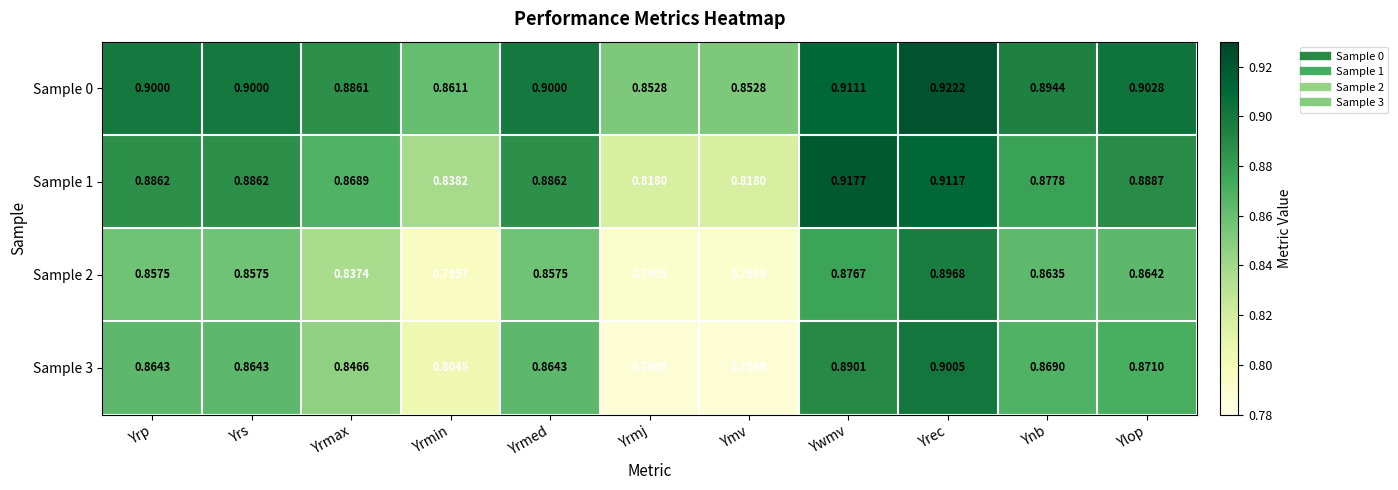

Which label corresponds to the largest value in the chart?

Yrec